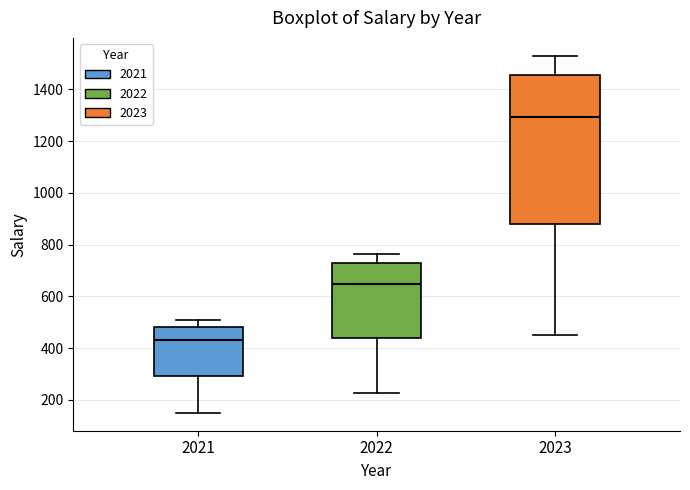

Which box's median line is the lowest?

2021